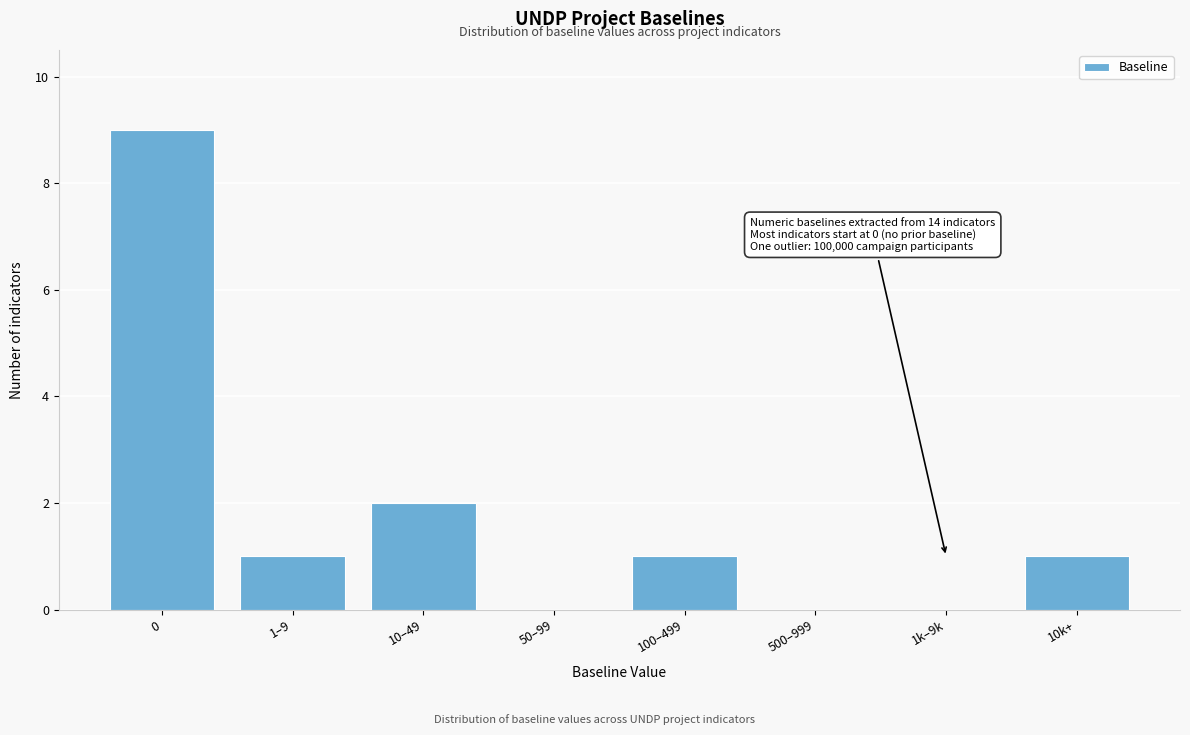

Reading left to right, what are all the values shown in this chart?

0=9	1–9=1	10–49=2	50–99=0	100–499=1	500–999=0	1k–9k=0	10k+=1